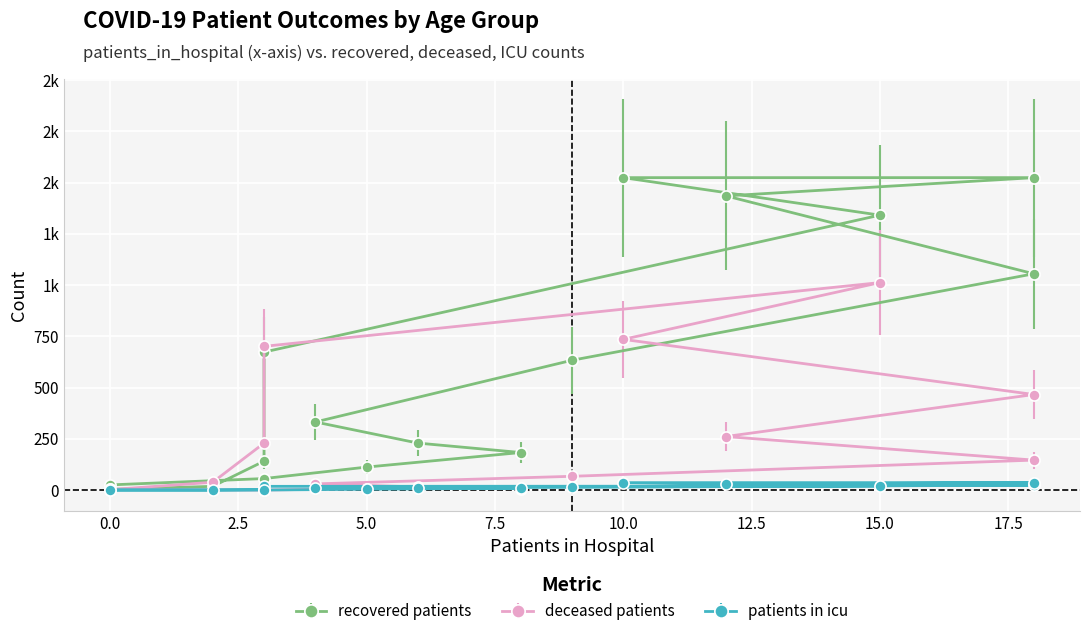

In deceased_patients, how many points are lower than both neighbors (excluding endpoints)?

1